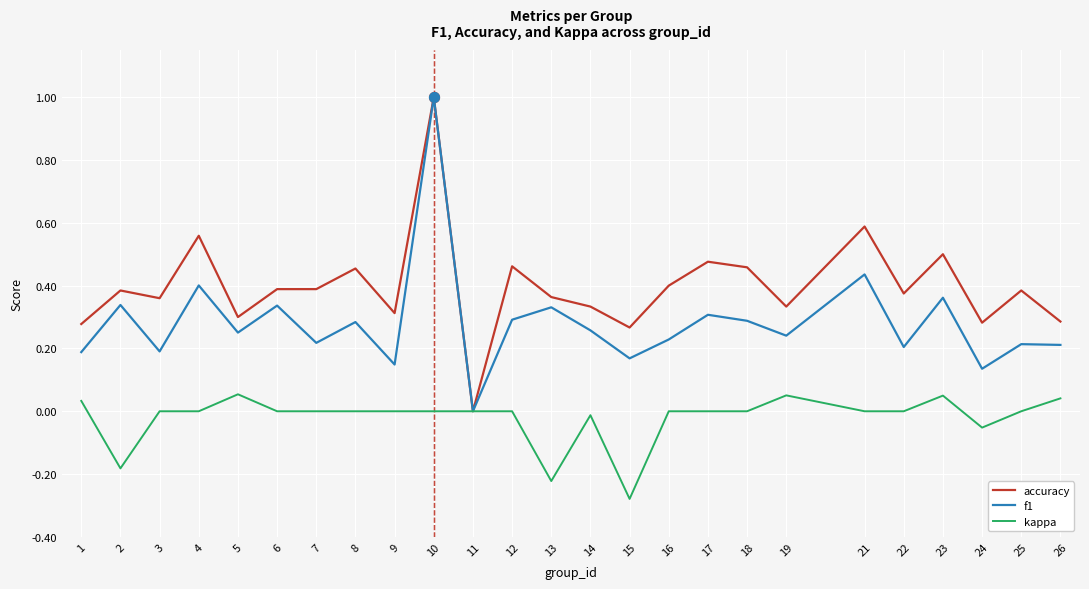

Which series has the largest total across all categories?

accuracy